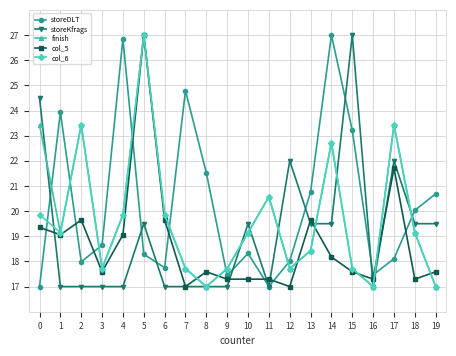

What is the maximum value for col_6?

27.0